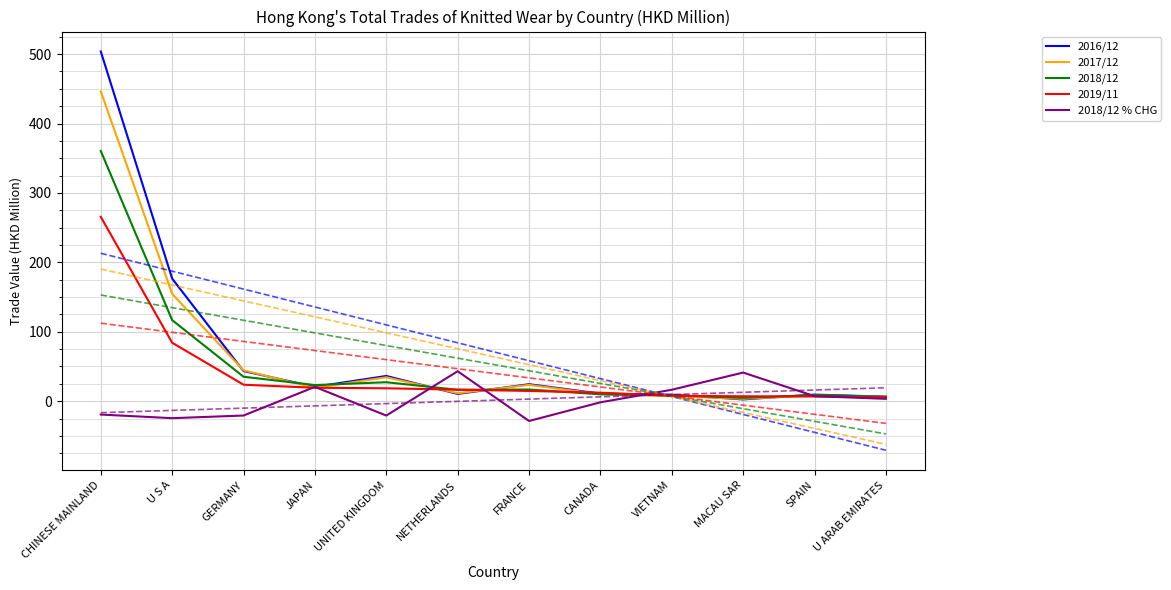

What value does the 2017/12 series have at GERMANY?

44.4